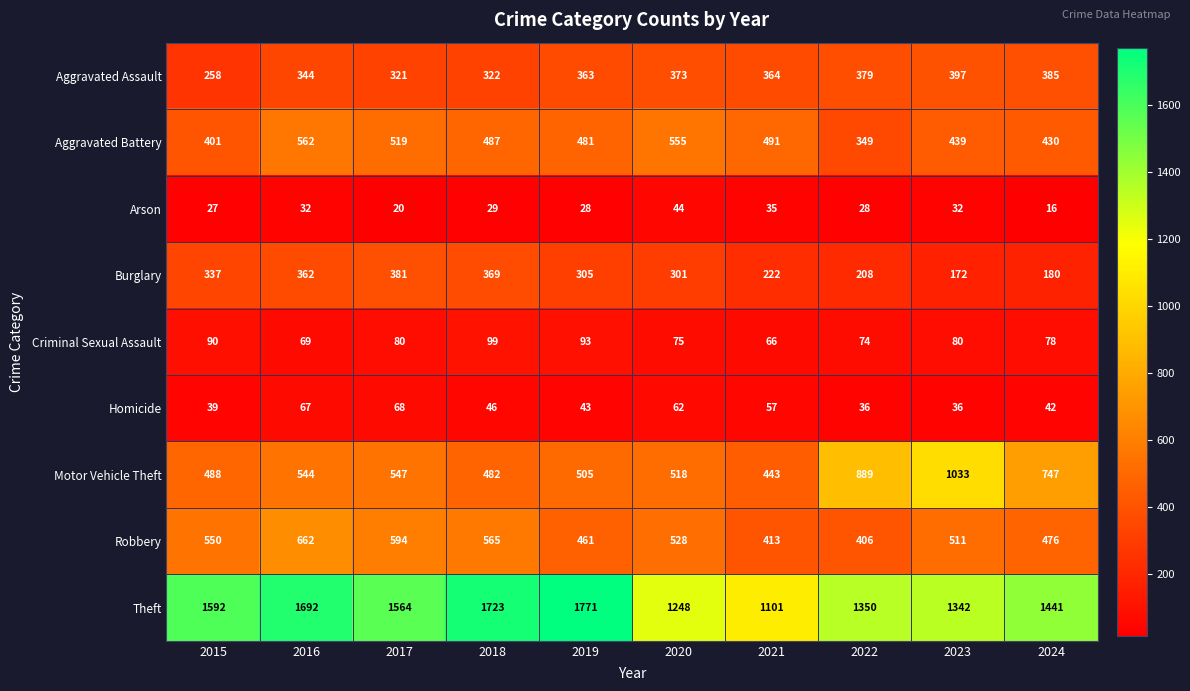

How many data points does each series have?

10